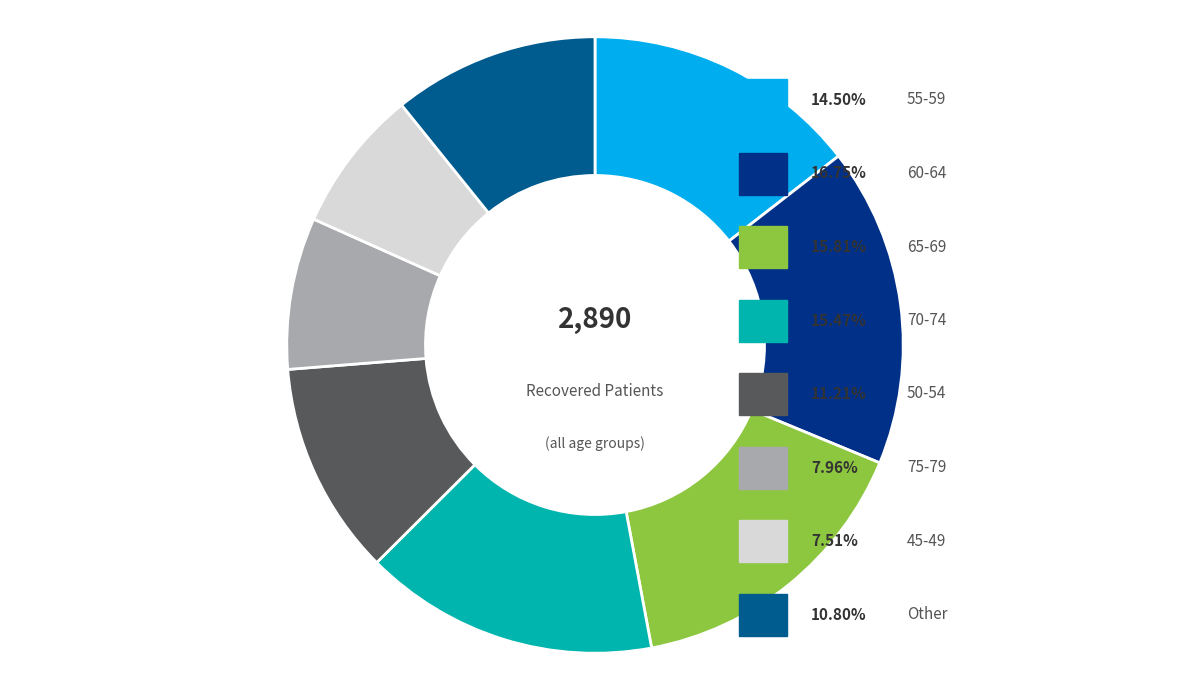

Is there a majority slice in this chart?

No